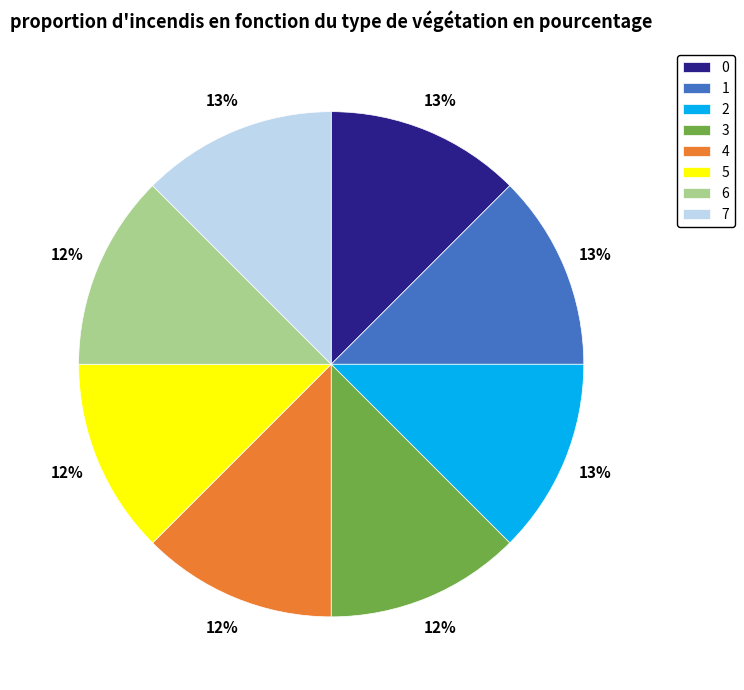

How many slices are in this pie chart?

8